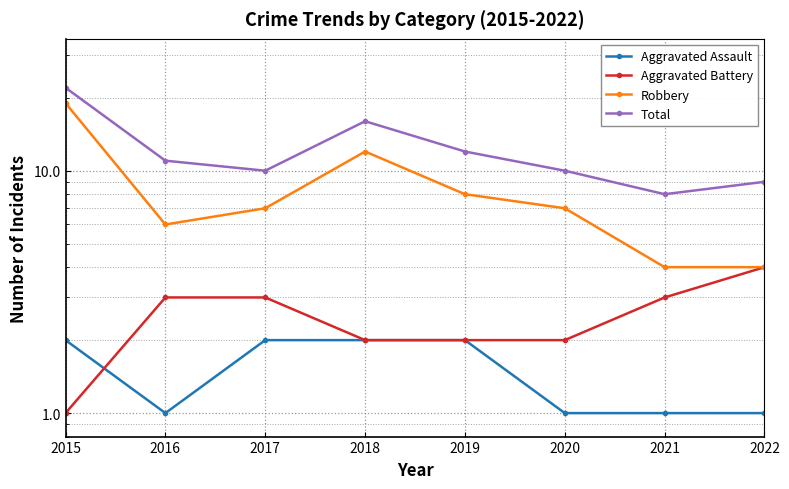

List the labels in order of Robbery value, largest first.

2015, 2018, 2019, 2017, 2020, 2016, 2021, 2022